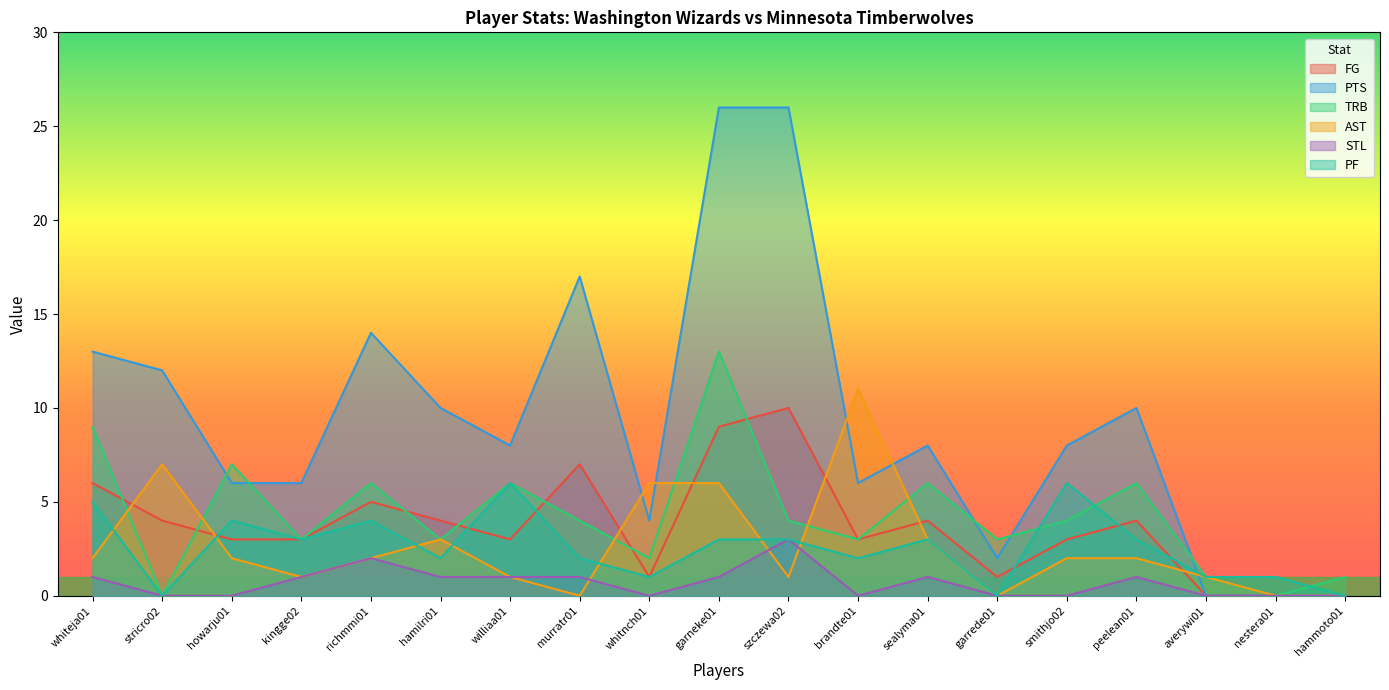

Count the number of categories in the chart.

19